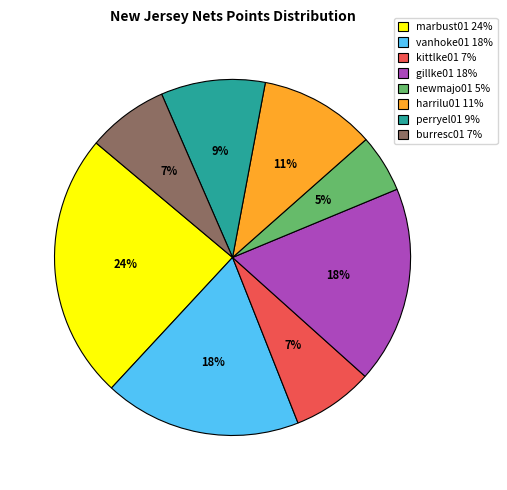

The marbust01 24% slice represents 38% of the pie. True or false?

False